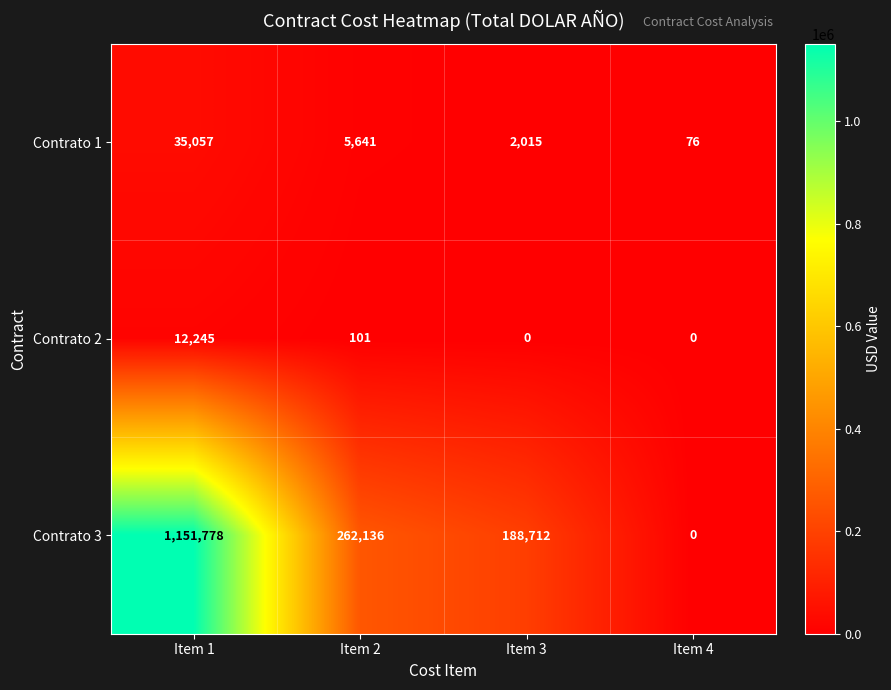

What is the difference between the Contrato 1 values at Item 1 and Item 4?

34981